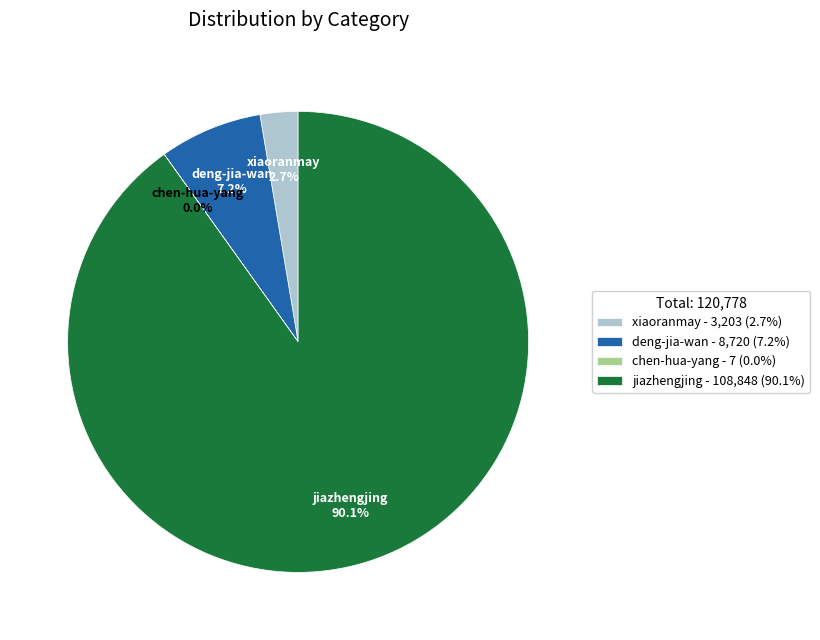

Between jiazhengjing - 108,848 (90.1%) and deng-jia-wan - 8,720 (7.2%), which is larger?

jiazhengjing - 108,848 (90.1%)